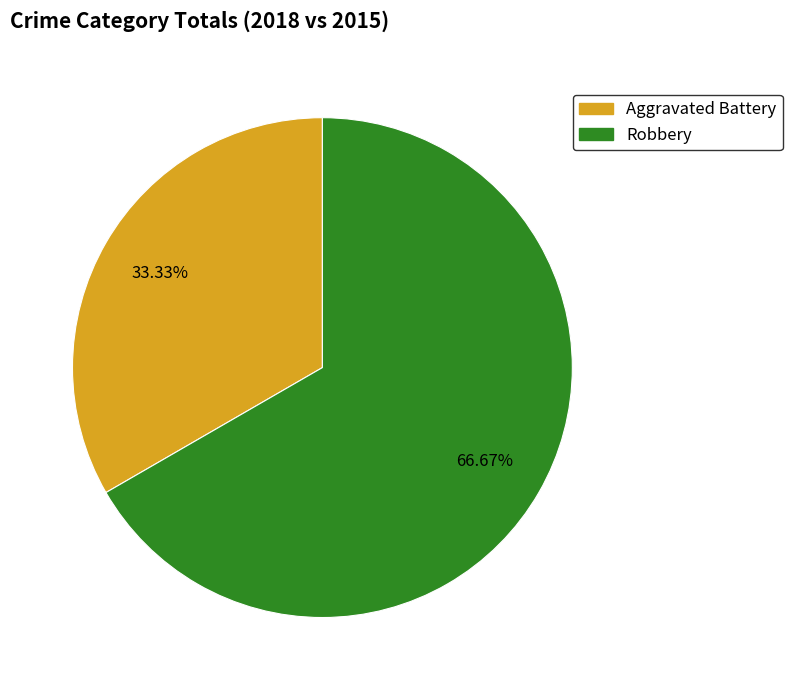

Count the number of slices in the pie.

2